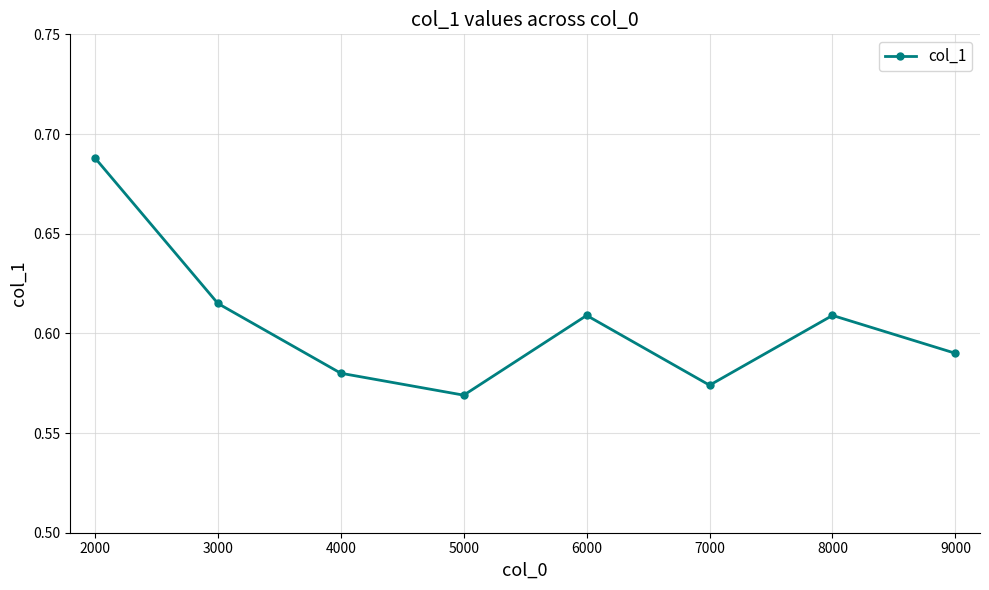

What is the sum of all values?

4.8